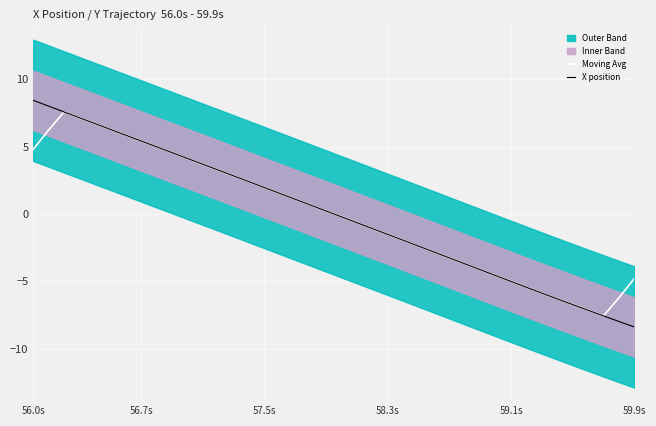

What is the approximate value of Moving Avg at 58.3s?

-1.5